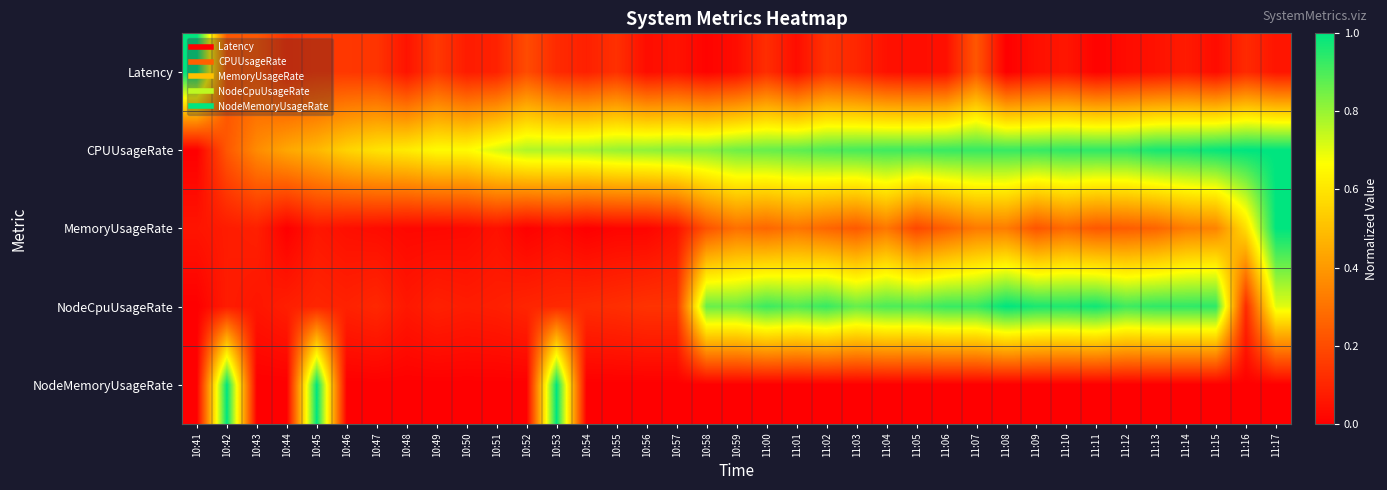

Which series has the largest total across all categories?

CPUUsageRate